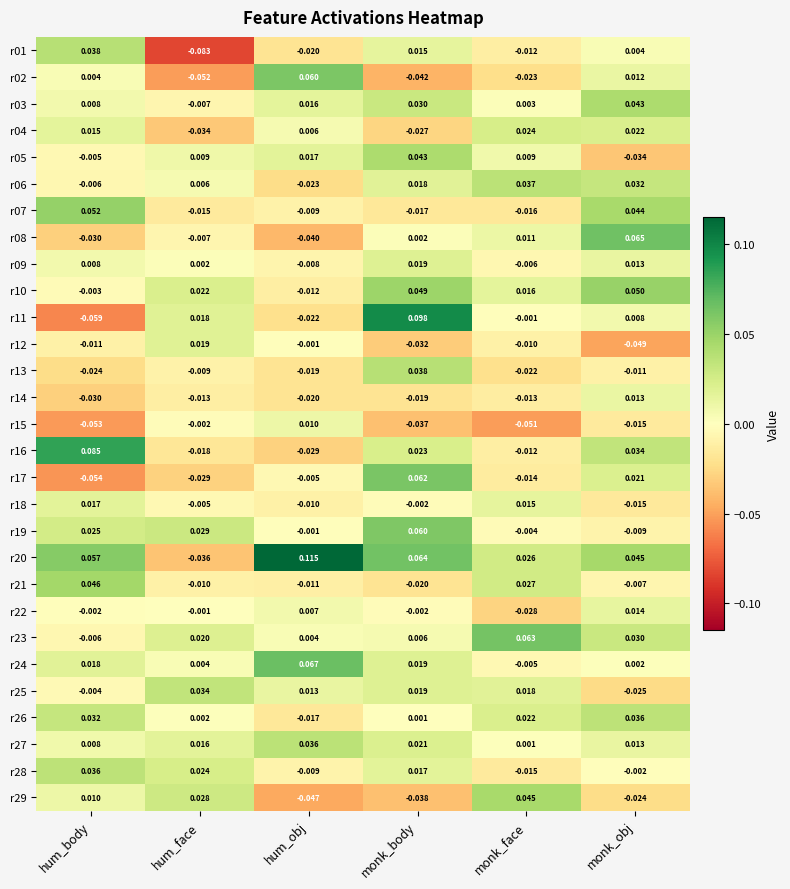

Which series has the largest total across all categories?

r20